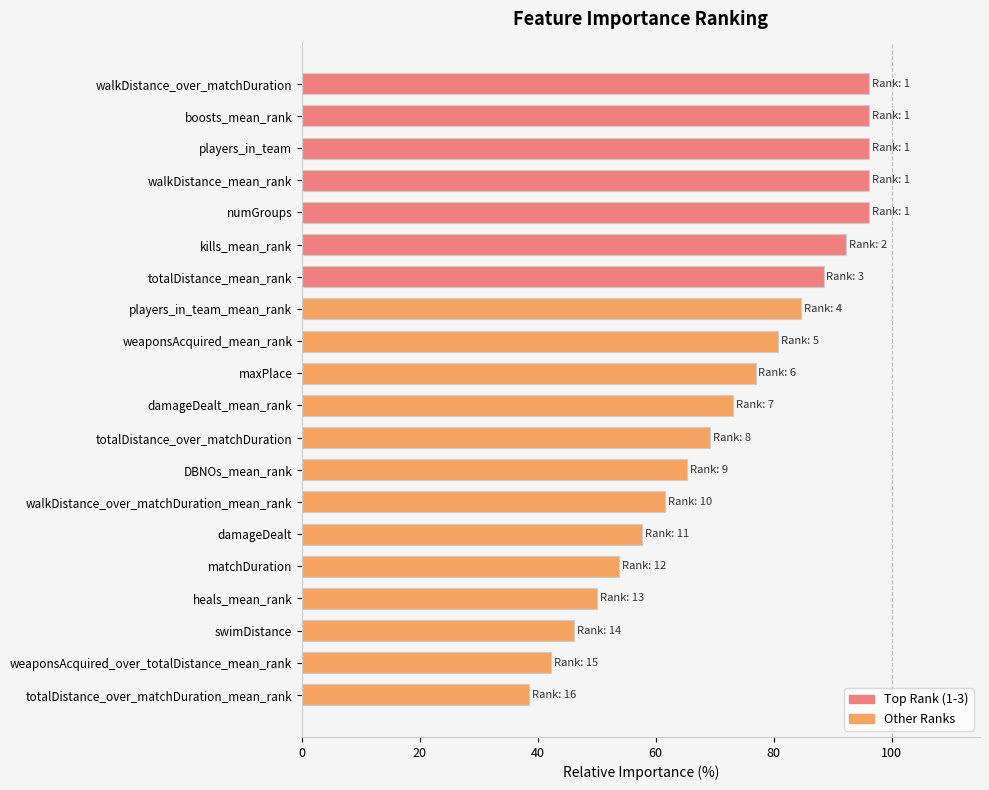

Reading bottom to top, list all the values displayed in this chart.

38.5	42.3	46.2	50.0	53.8	57.7	61.5	65.4	69.2	73.1	76.9	80.8	84.6	88.5	92.3	96.2	96.2	96.2	96.2	96.2